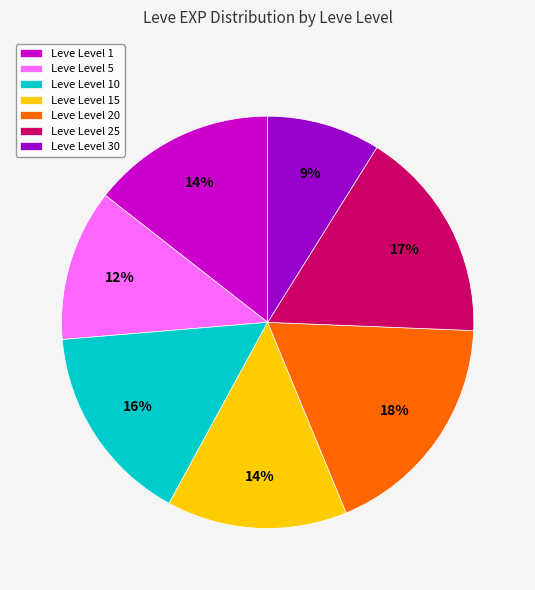

How many slices are in this pie chart?

7